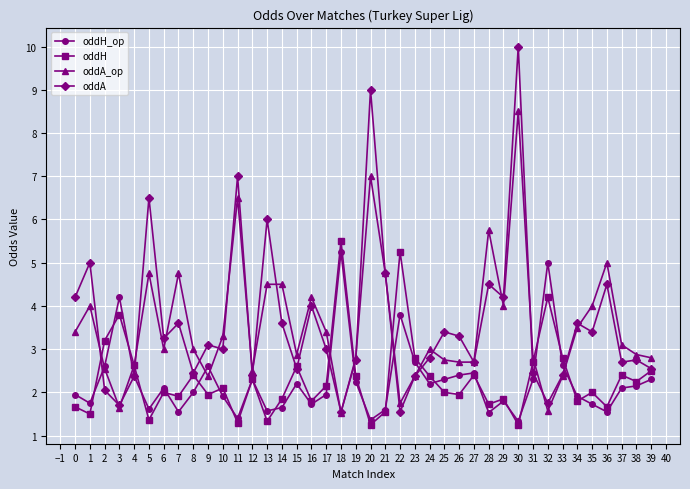

How many data points does each series have?

40